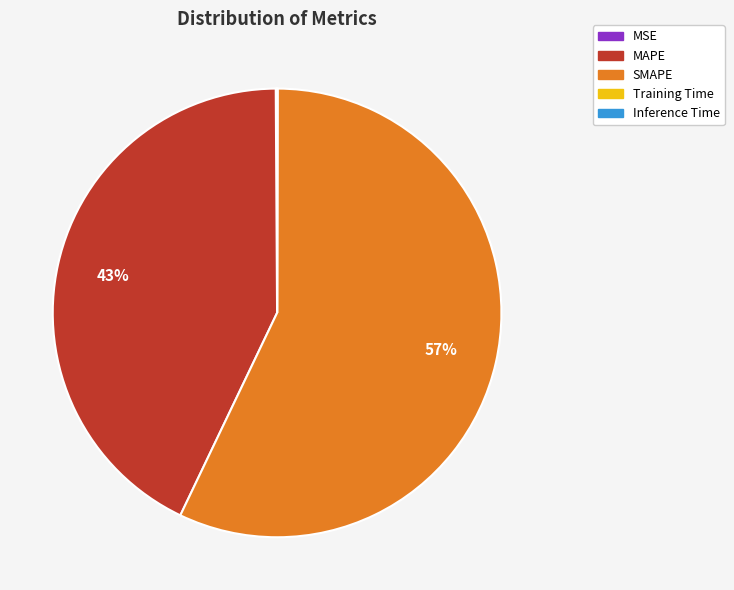

True or false: MAPE accounts for 43% of the total.

True